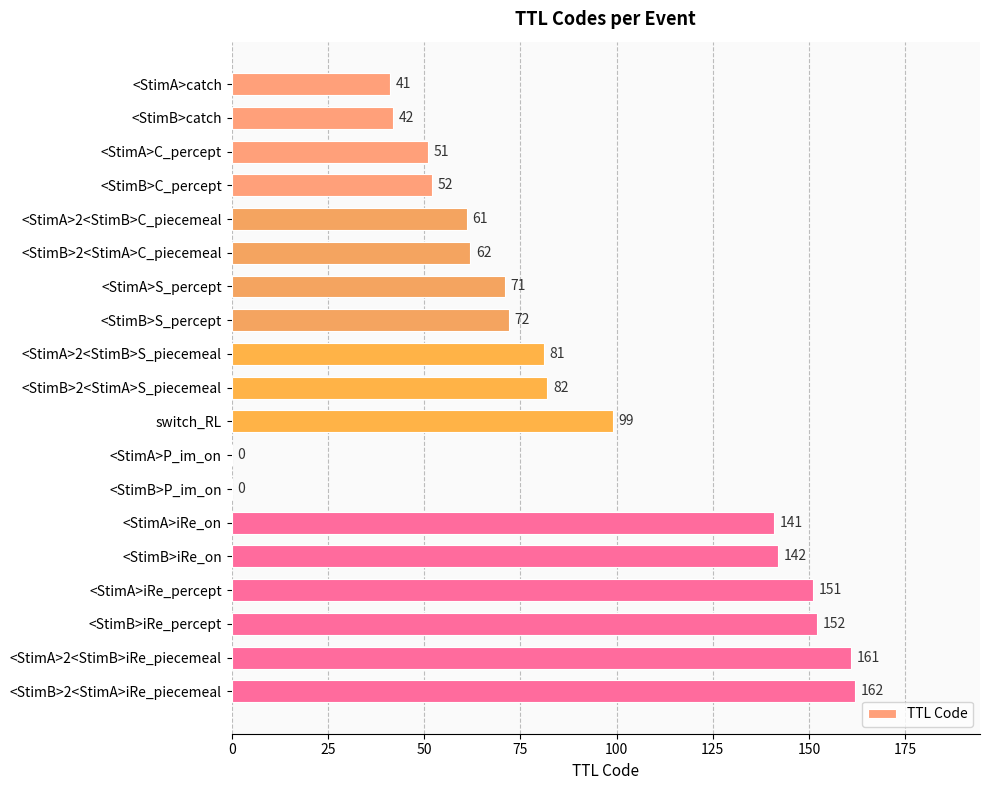

What is the sum of the values at <StimB>iRe_percept and <StimA>S_percept?

223